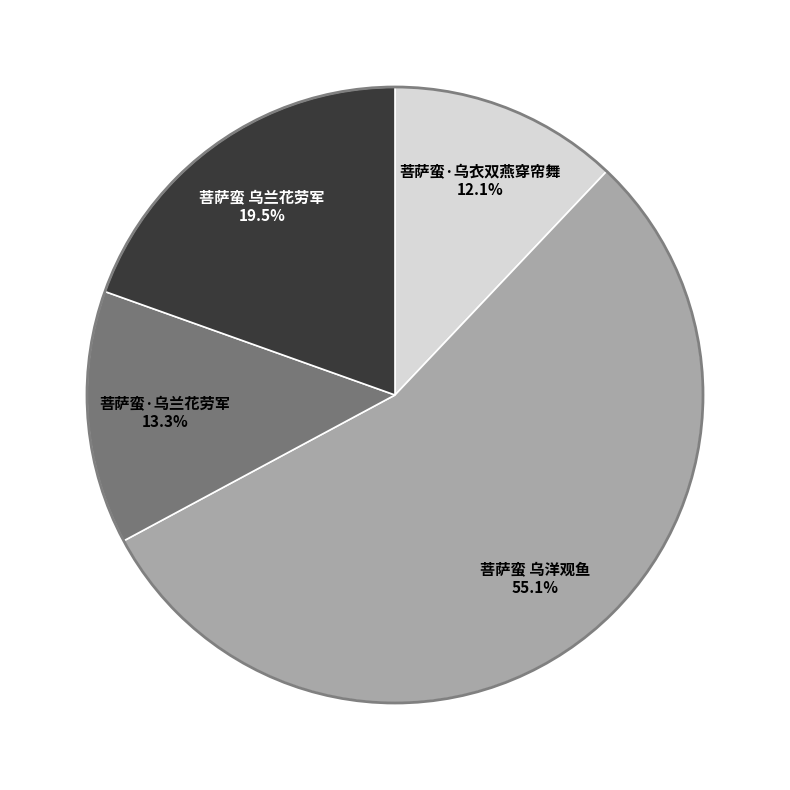

True or false: 菩萨蛮 乌洋观鱼 accounts for 55% of the total.

True